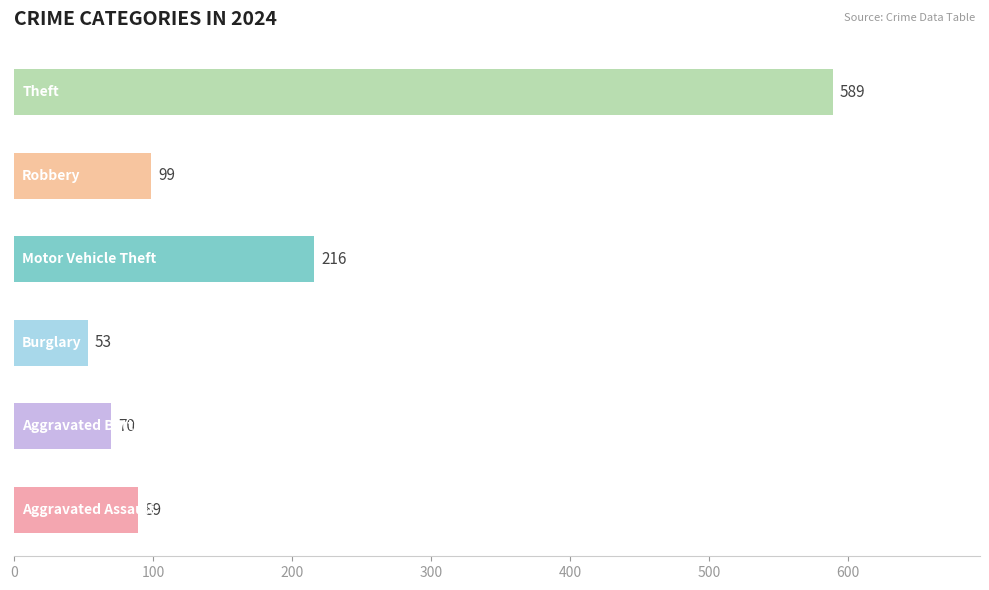

What is the sum of all values?

1116